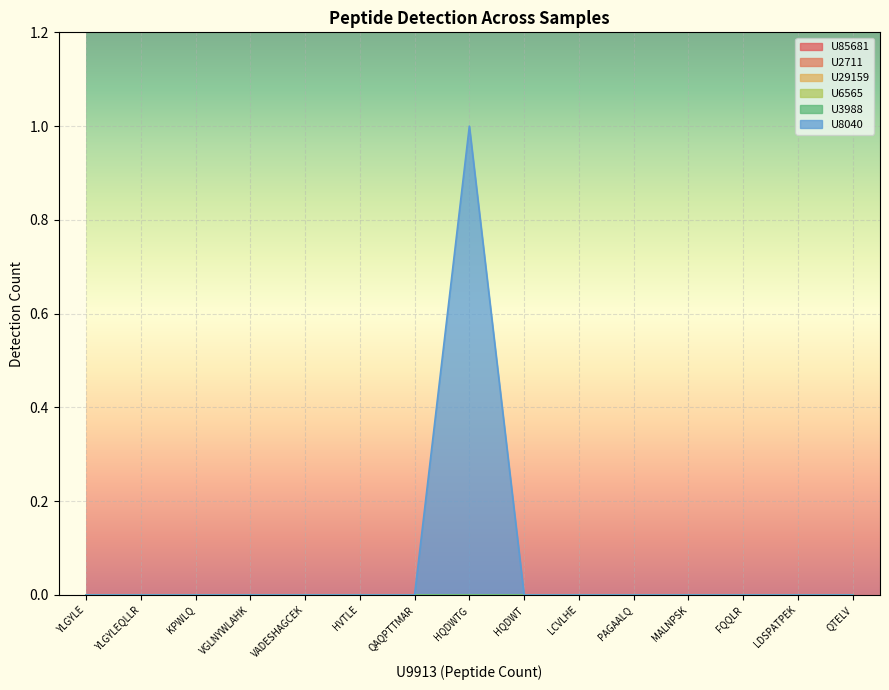

Where is U85681 nearest to the value 0?

YLGYLE